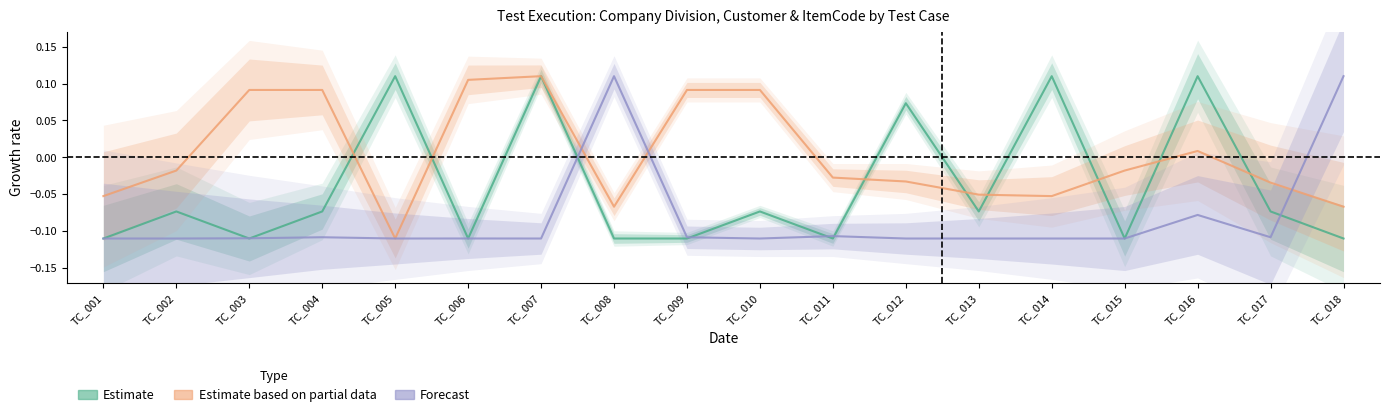

True or false: Estimate has a value of -0.1 at TC_018.

True